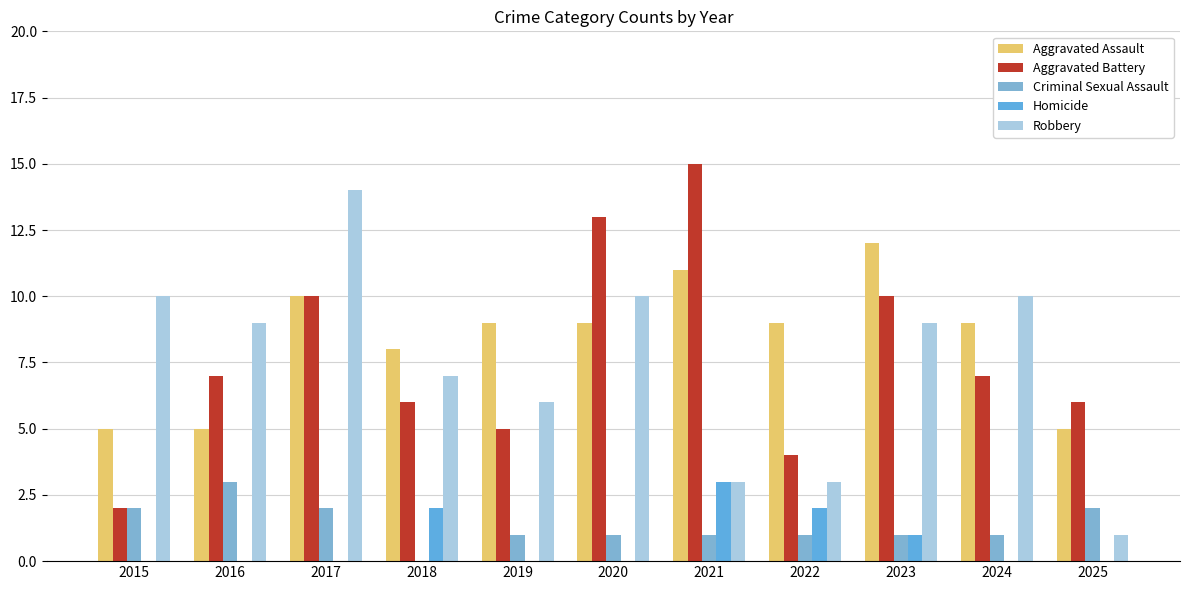

At which label is Homicide closest to 1?

2023